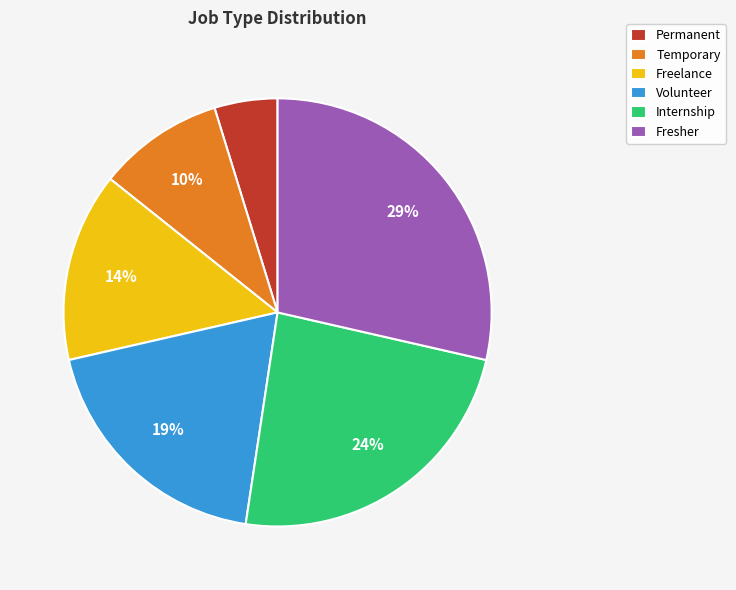

Combined, do Permanent and Fresher account for over 50%?

No